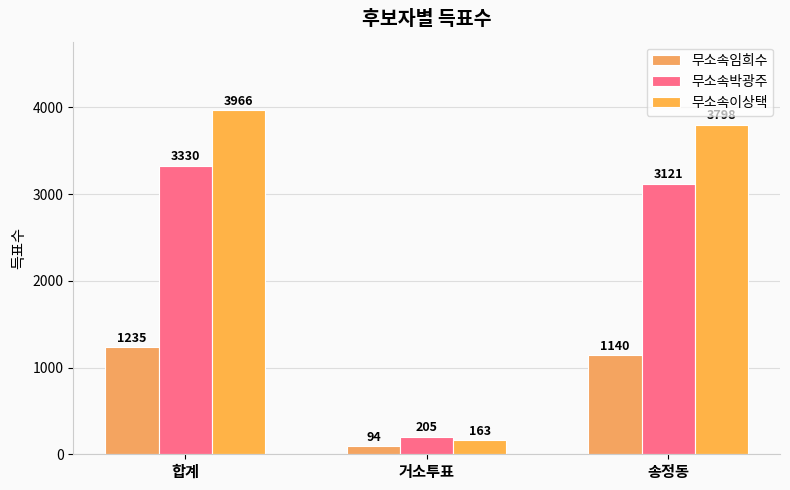

What value does the 무소속박광주 series have at 송정동?

3121